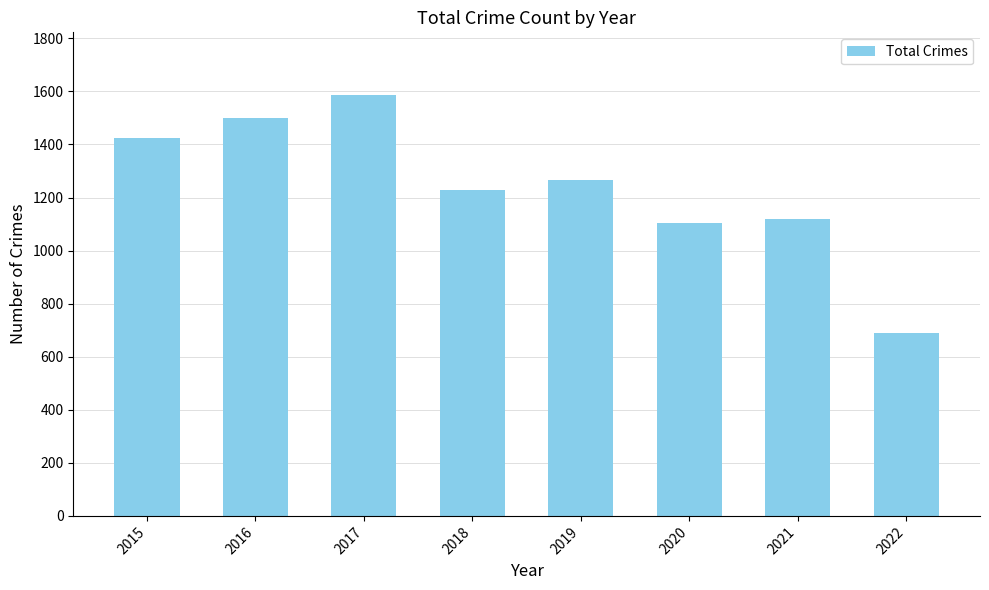

What is the value of the 7th bar from the left?

1118